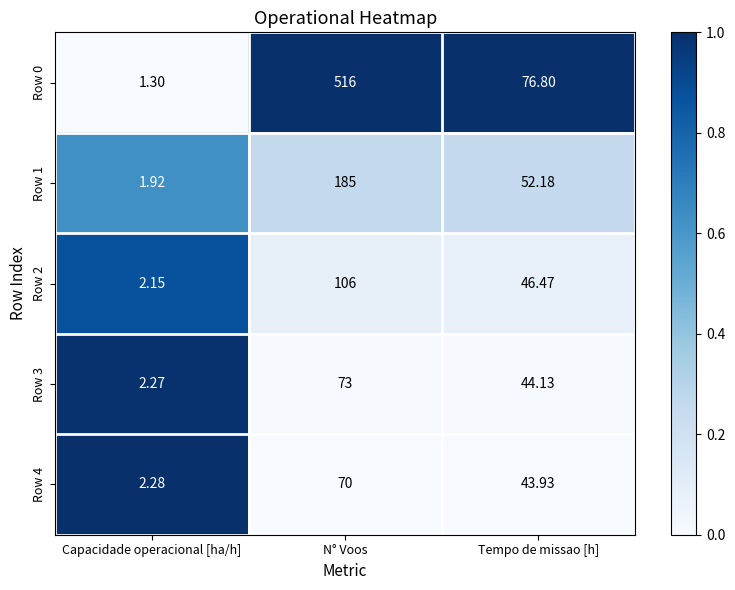

Which label corresponds to the smallest value in the chart?

Capacidade operacional [ha/h]